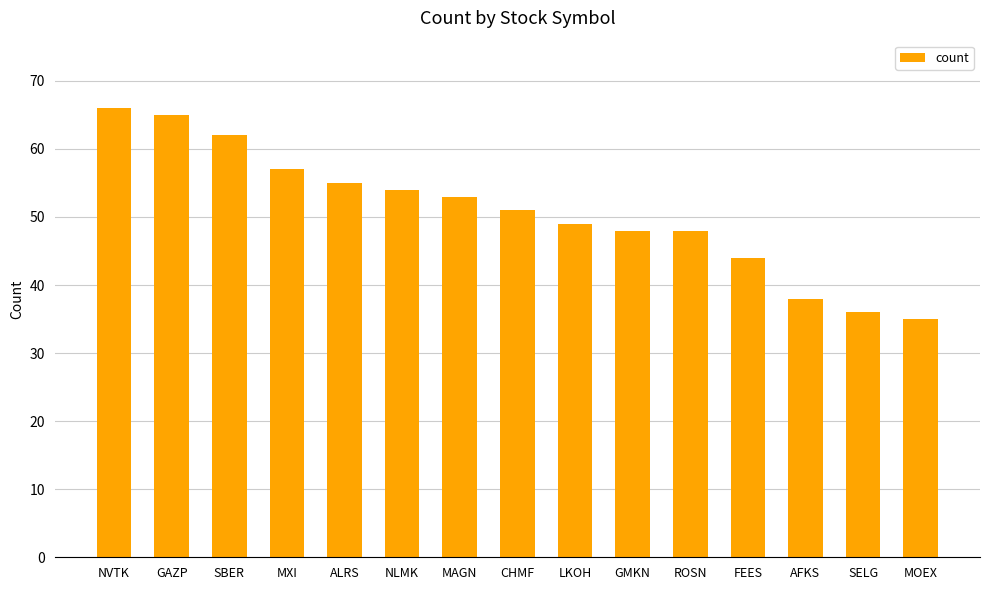

What is the sum of all values?

761